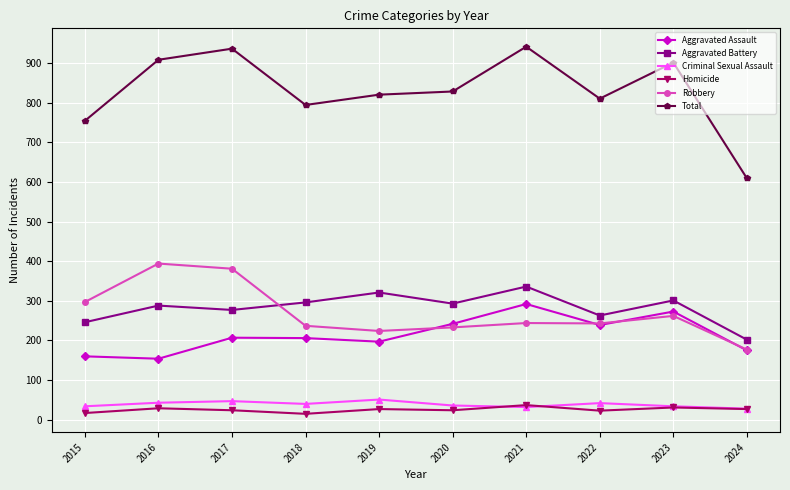

What is the total value across all series at 2022?

1620